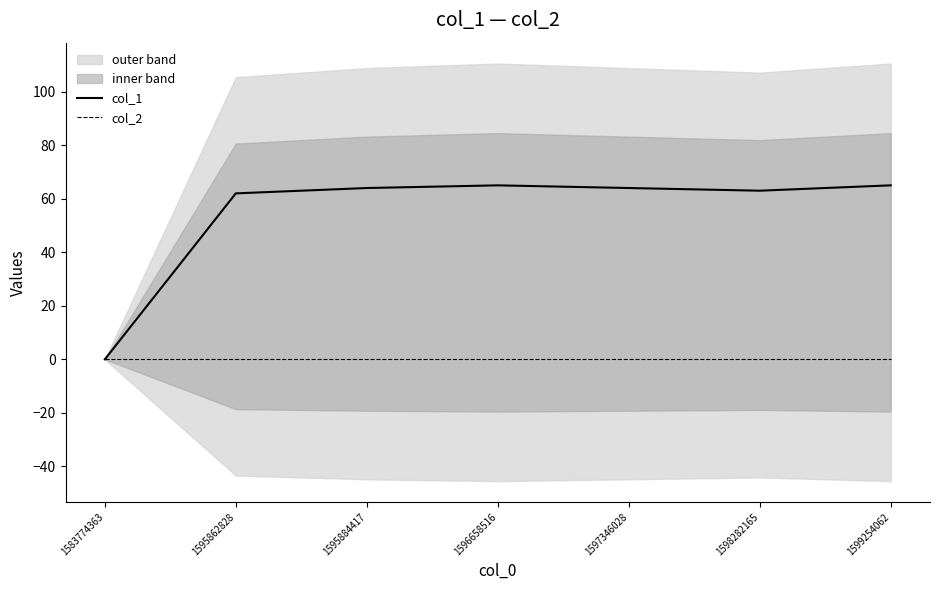

Is the value of col_1 at 1595862828 greater than the value of col_2 at 1597346028?

Yes